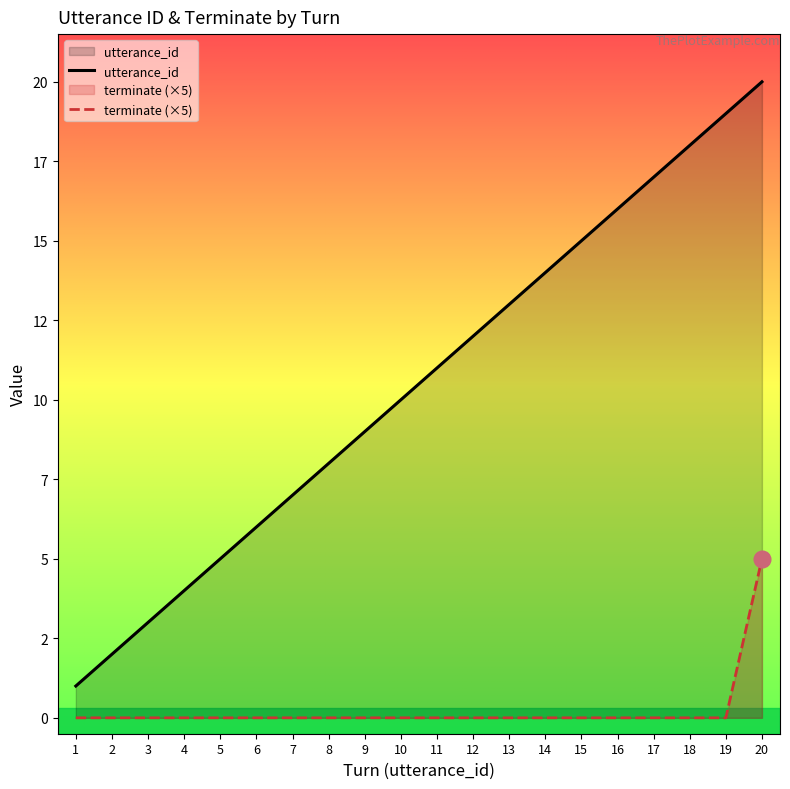

What value does the utterance_id series have at 20, to the nearest 10?

20